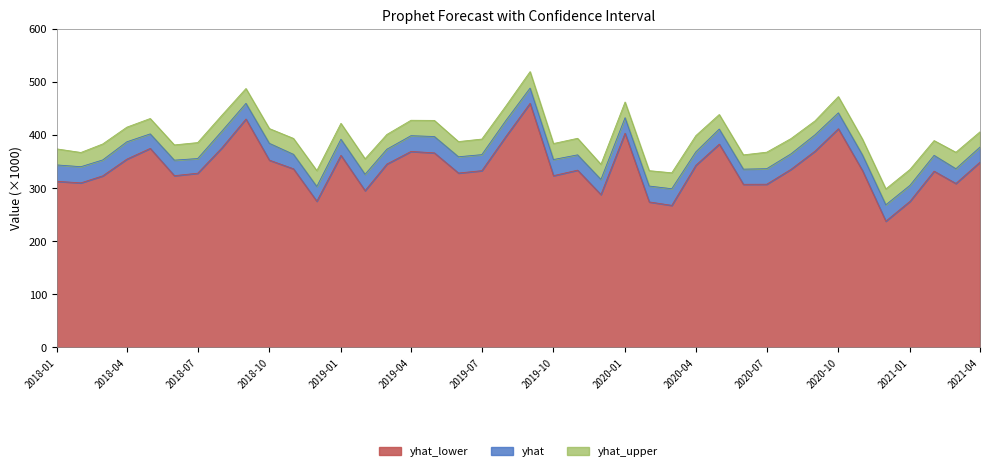

True or false: yhat_upper has more than 1 interior local peaks.

True